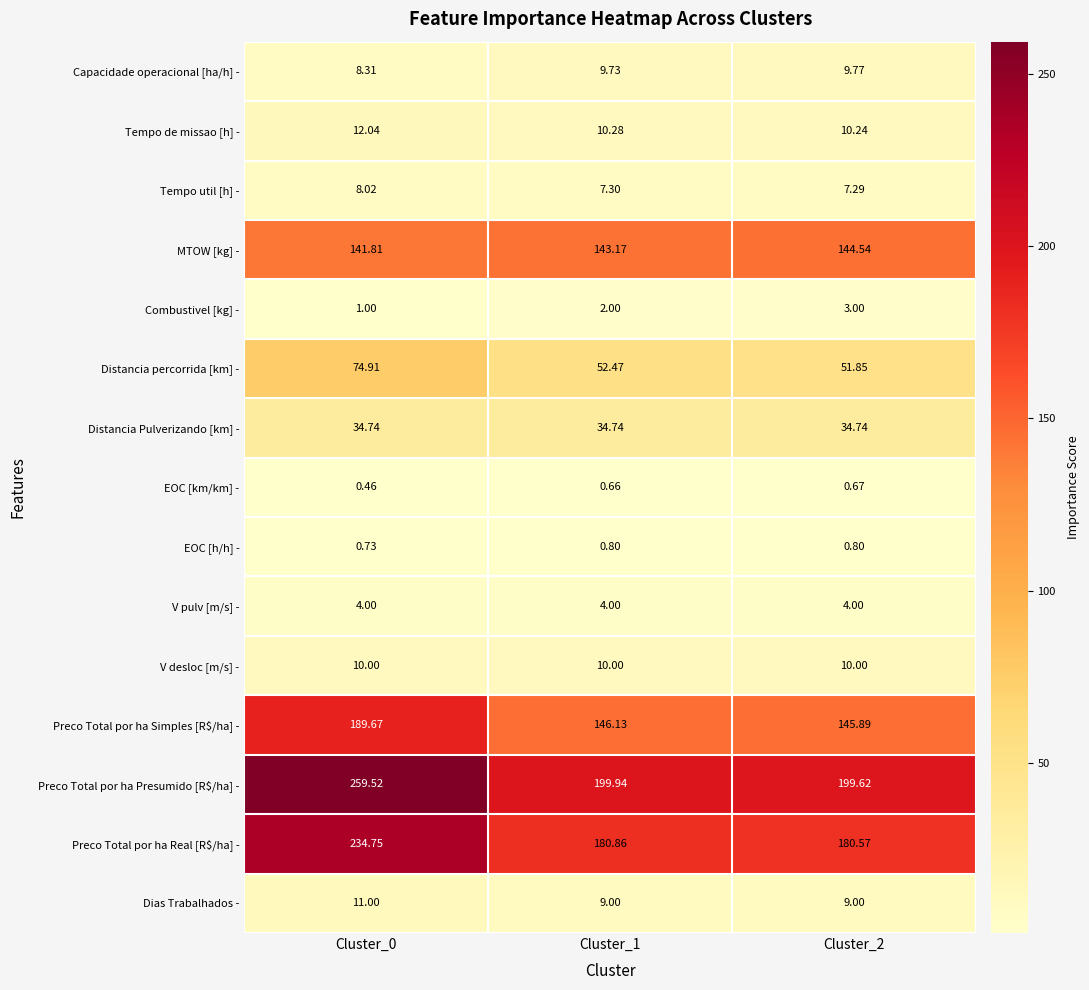

Which series has the widest spread of values?

Preco Total por ha Presumido [R$/ha] -